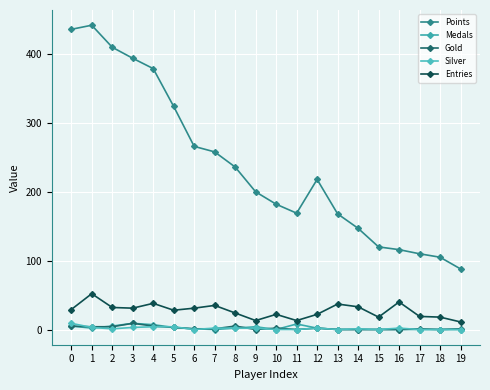

How many lines are shown in the chart?

5